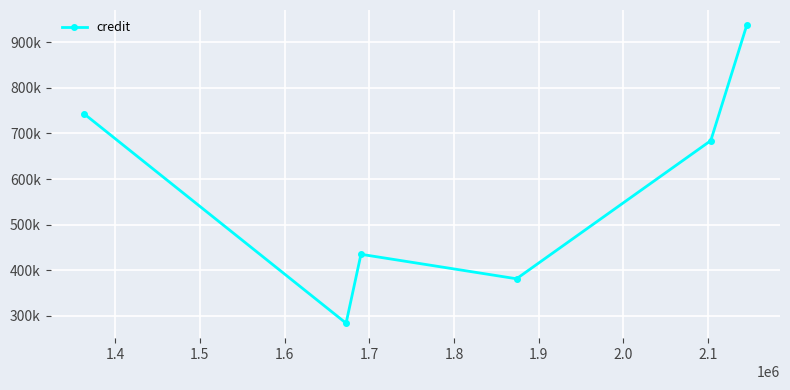

What is the average value?

577610.3